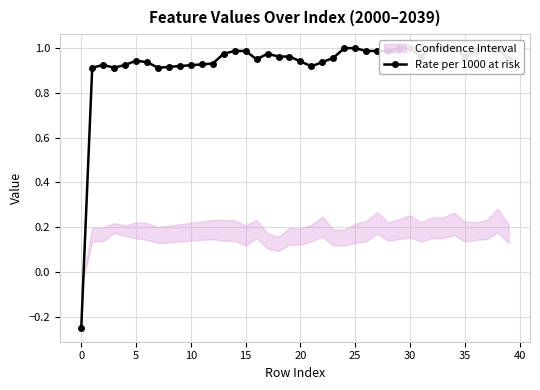

What is the average value?

0.9